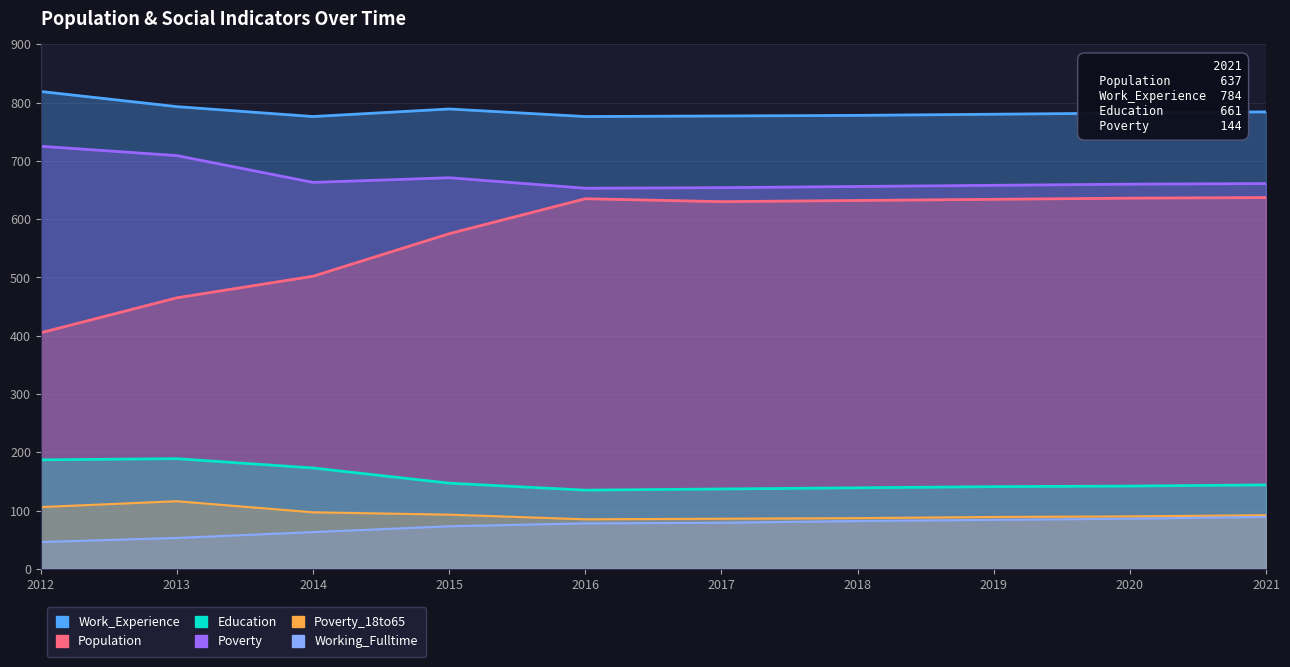

What is the value of the Work_Experience point at the 6th from the left?

777